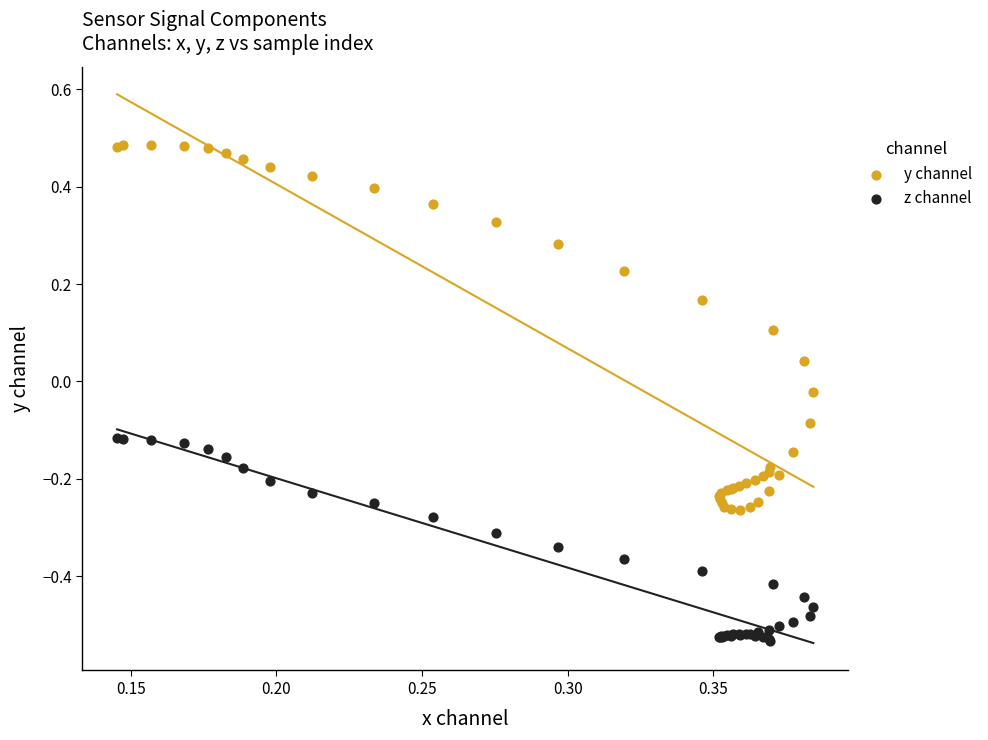

Which series reaches the maximum Y coordinate?

y channel